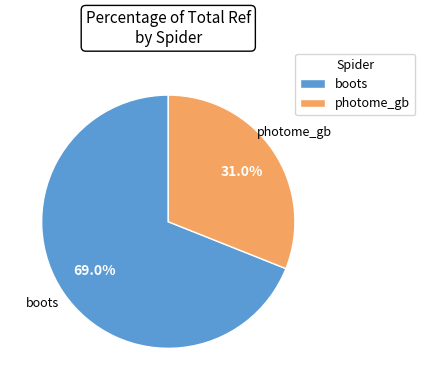

To the nearest percent, what portion does boots represent?

69%